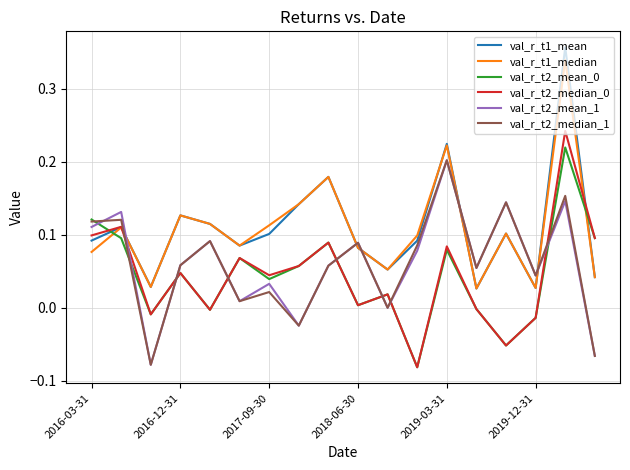

What is the sum of all val_r_t2_mean_1 values?

1.1